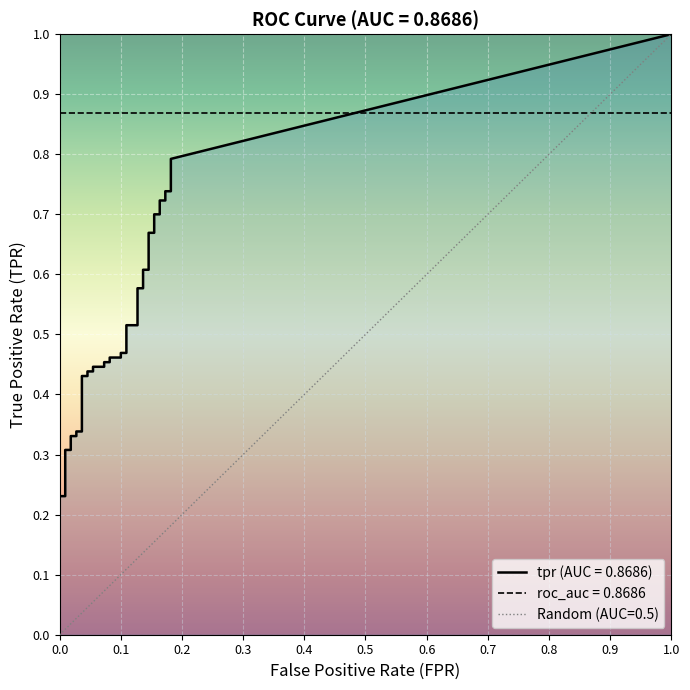

True or false: tpr and fpr intersect in this chart.

False